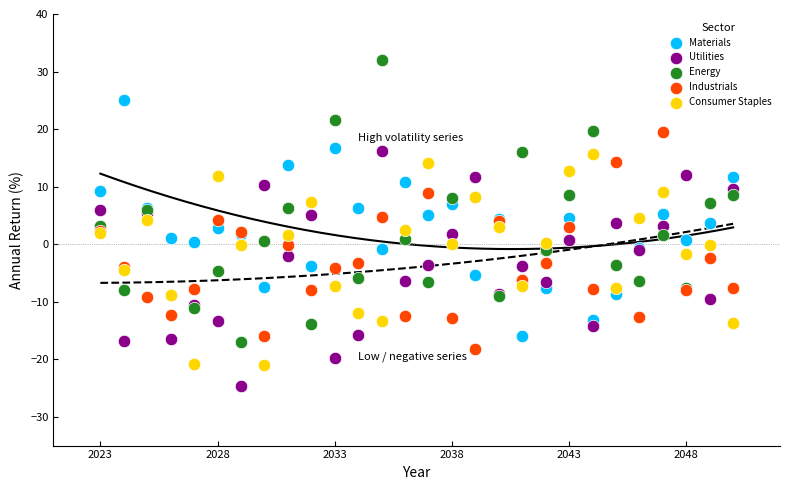

Which series has the largest Y range (max minus min)?

Energy